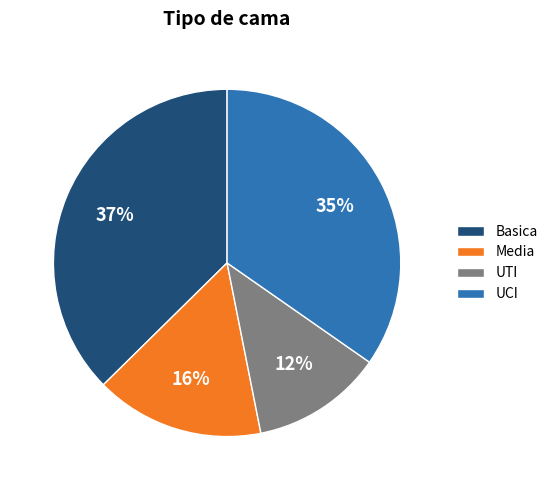

Count the number of slices in the pie.

4